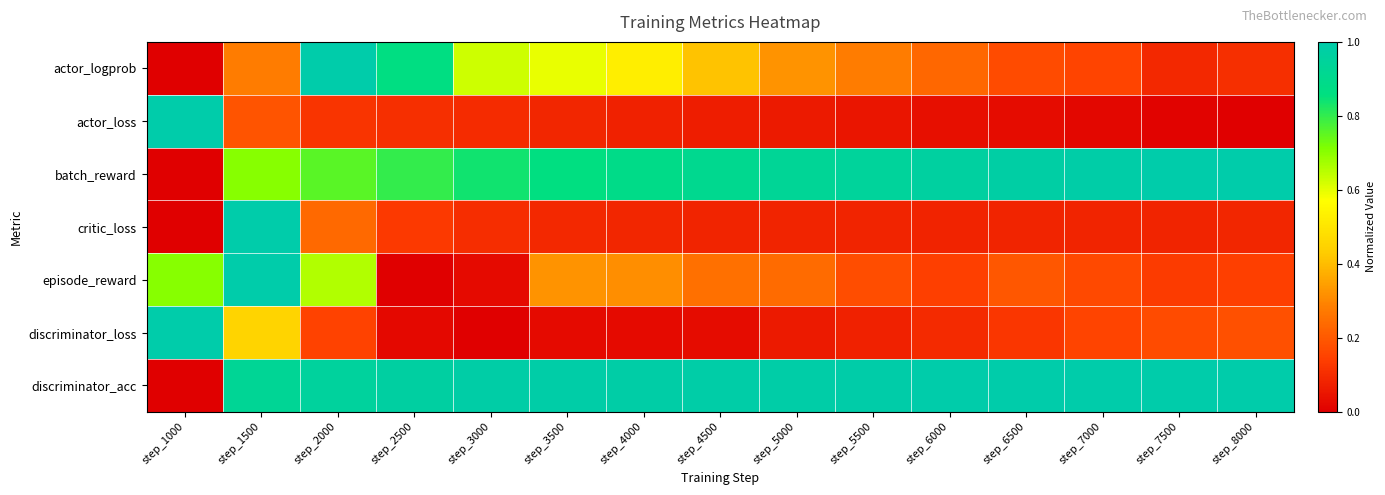

Reading left to right, list all the values displayed in this chart.

actor_logprob: step_1000=0.0	step_1500=0.3	step_2000=1.0	step_2500=0.9	step_3000=0.6	step_3500=0.6	step_4000=0.5	step_4500=0.4	step_5000=0.3	step_5500=0.3	step_6000=0.2	step_6500=0.2	step_7000=0.2	step_7500=0.1	step_8000=0.1
actor_loss: step_1000=1.0	step_1500=0.2	step_2000=0.1	step_2500=0.1	step_3000=0.1	step_3500=0.1	step_4000=0.1	step_4500=0.1	step_5000=0.1	step_5500=0.1	step_6000=0.0	step_6500=0.0	step_7000=0.0	step_7500=0.0	step_8000=0.0
batch_reward: step_1000=0.0	step_1500=0.7	step_2000=0.8	step_2500=0.8	step_3000=0.8	step_3500=0.9	step_4000=0.9	step_4500=0.9	step_5000=0.9	step_5500=0.9	step_6000=1.0	step_6500=1.0	step_7000=1.0	step_7500=1.0	step_8000=1.0
critic_loss: step_1000=0.0	step_1500=1.0	step_2000=0.2	step_2500=0.1	step_3000=0.1	step_3500=0.1	step_4000=0.1	step_4500=0.1	step_5000=0.1	step_5500=0.1	step_6000=0.1	step_6500=0.1	step_7000=0.1	step_7500=0.1	step_8000=0.1
episode_reward: step_1000=0.7	step_1500=1.0	step_2000=0.7	step_2500=0.0	step_3000=0.0	step_3500=0.3	step_4000=0.3	step_4500=0.3	step_5000=0.2	step_5500=0.2	step_6000=0.1	step_6500=0.2	step_7000=0.2	step_7500=0.1	step_8000=0.1
discriminator_loss: step_1000=1.0	step_1500=0.4	step_2000=0.1	step_2500=0.0	step_3000=0.0	step_3500=0.0	step_4000=0.0	step_4500=0.0	step_5000=0.1	step_5500=0.1	step_6000=0.1	step_6500=0.1	step_7000=0.2	step_7500=0.2	step_8000=0.2
discriminator_acc: step_1000=0.0	step_1500=0.9	step_2000=1.0	step_2500=1.0	step_3000=1.0	step_3500=1.0	step_4000=1.0	step_4500=1.0	step_5000=1.0	step_5500=1.0	step_6000=1.0	step_6500=1.0	step_7000=1.0	step_7500=1.0	step_8000=1.0